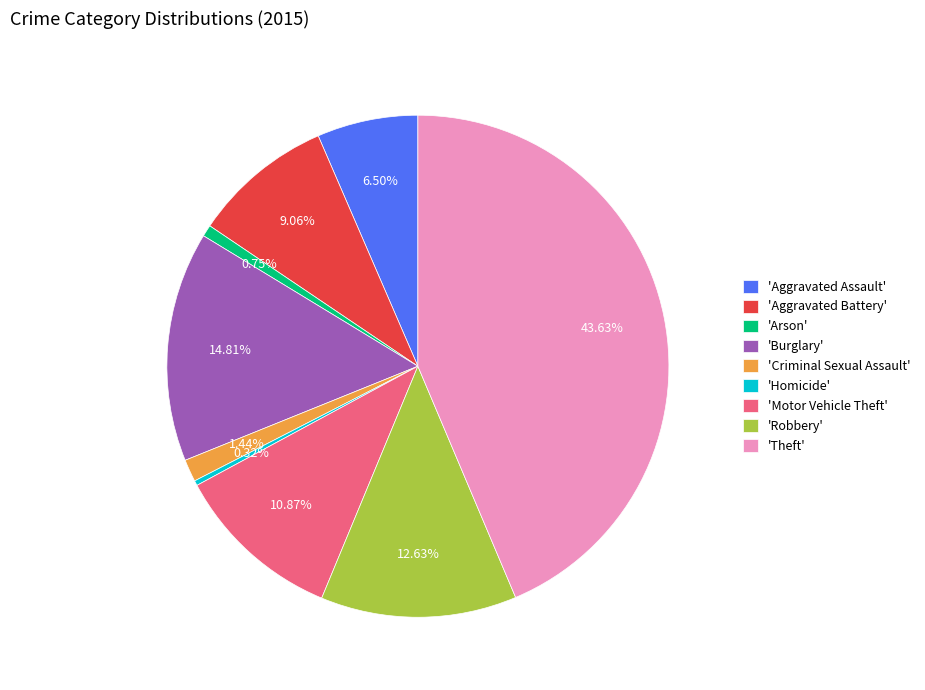

Is the sum of 'Aggravated Battery' and 'Criminal Sexual Assault' greater than half?

No